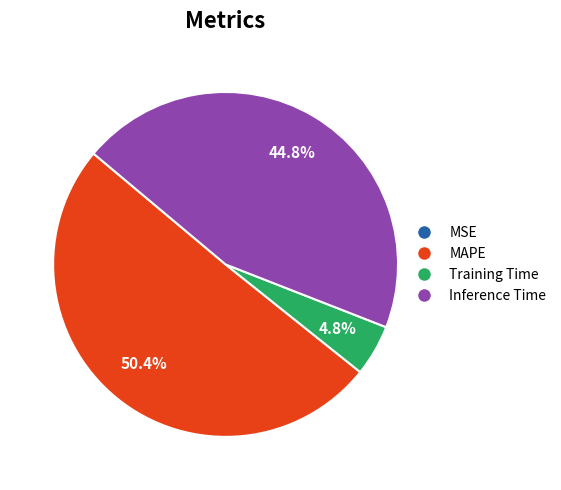

Does any single category account for the majority?

Yes